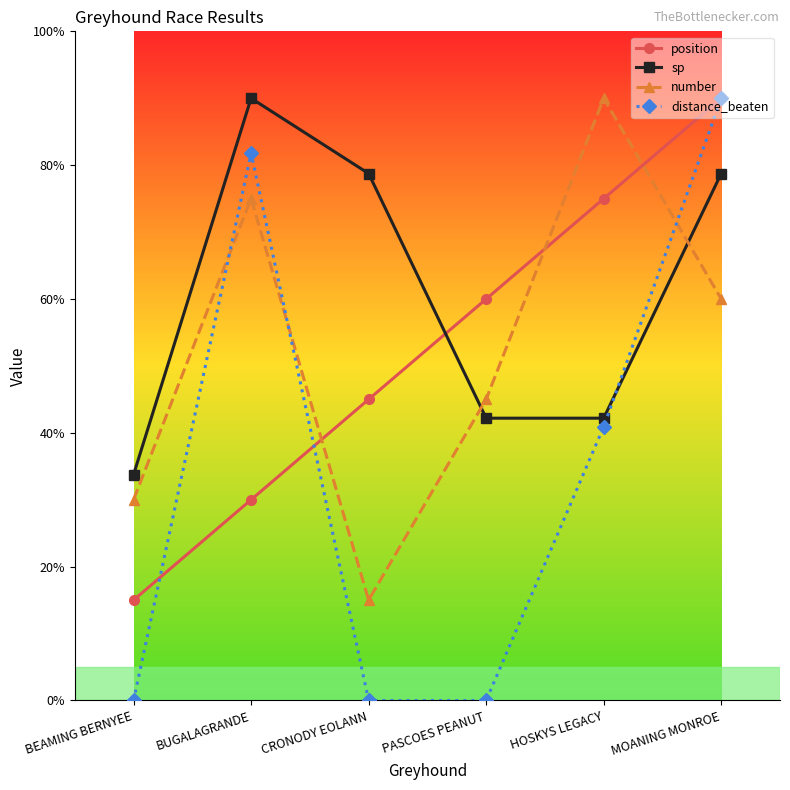

The value of distance_beaten at CRONODY EOLANN is 0.0. True or false?

True